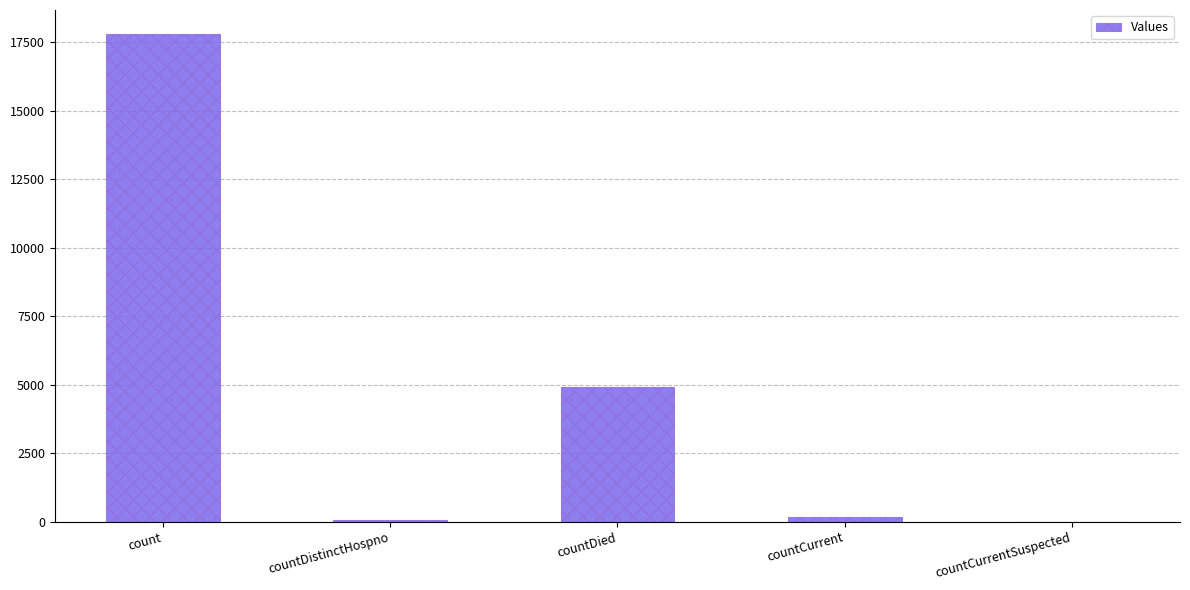

Which label corresponds to the largest value in the chart?

count